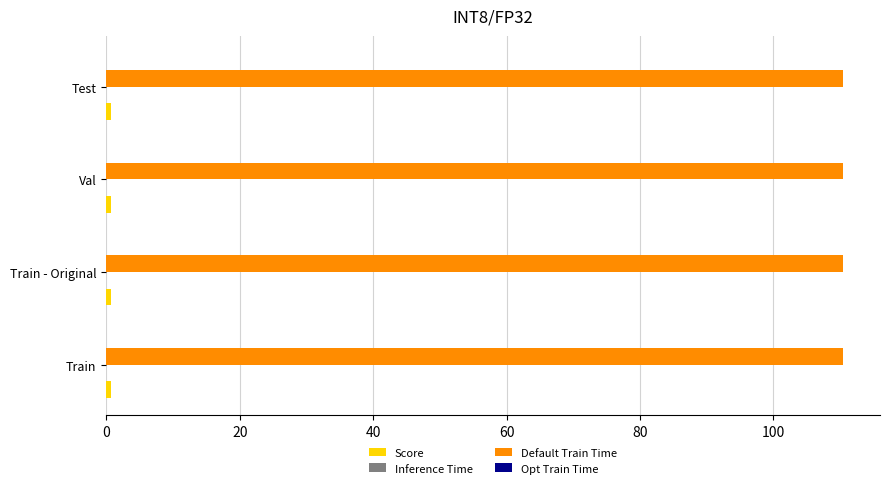

Which series has the largest total across all categories?

Default Train Time